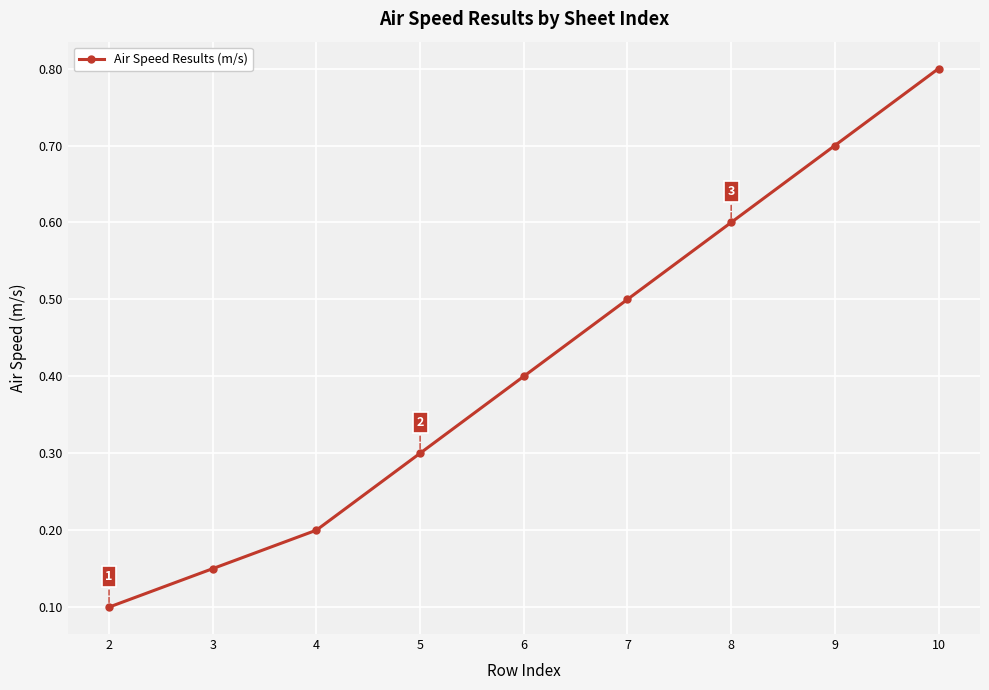

What is the approximate value at 9?

0.7